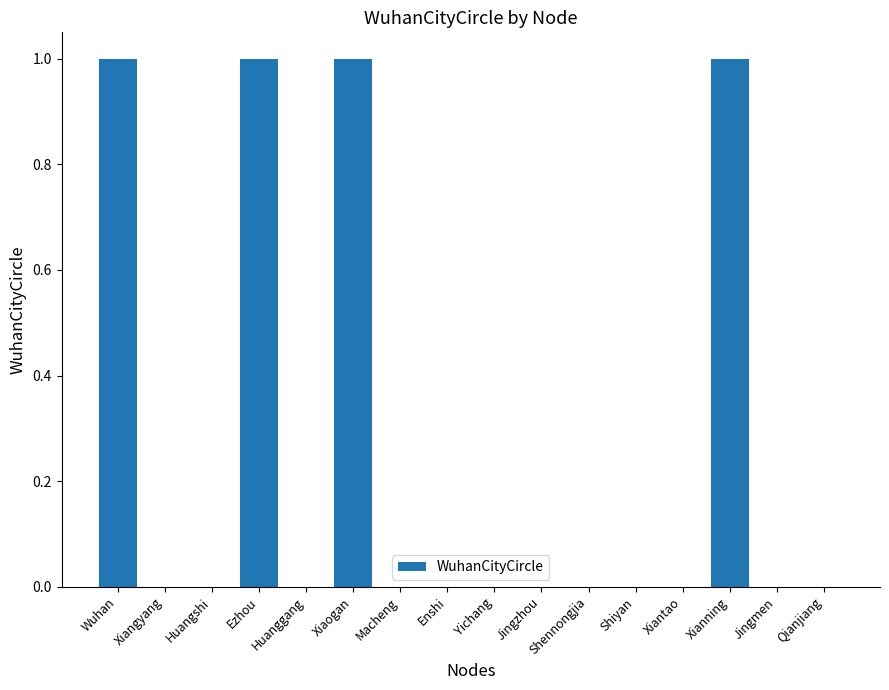

Which has a higher value, Ezhou or Enshi?

Ezhou